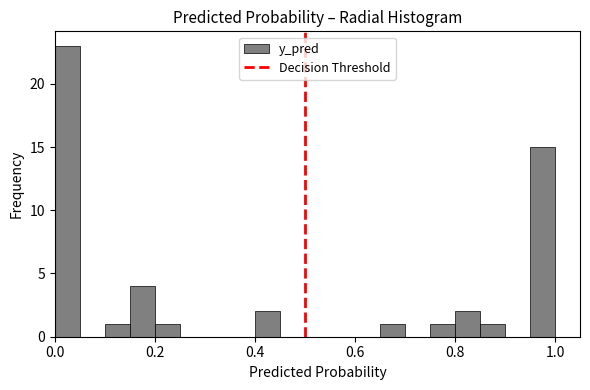

Read against the x-axis, roughly where is the centre of the tallest bar?

0.02